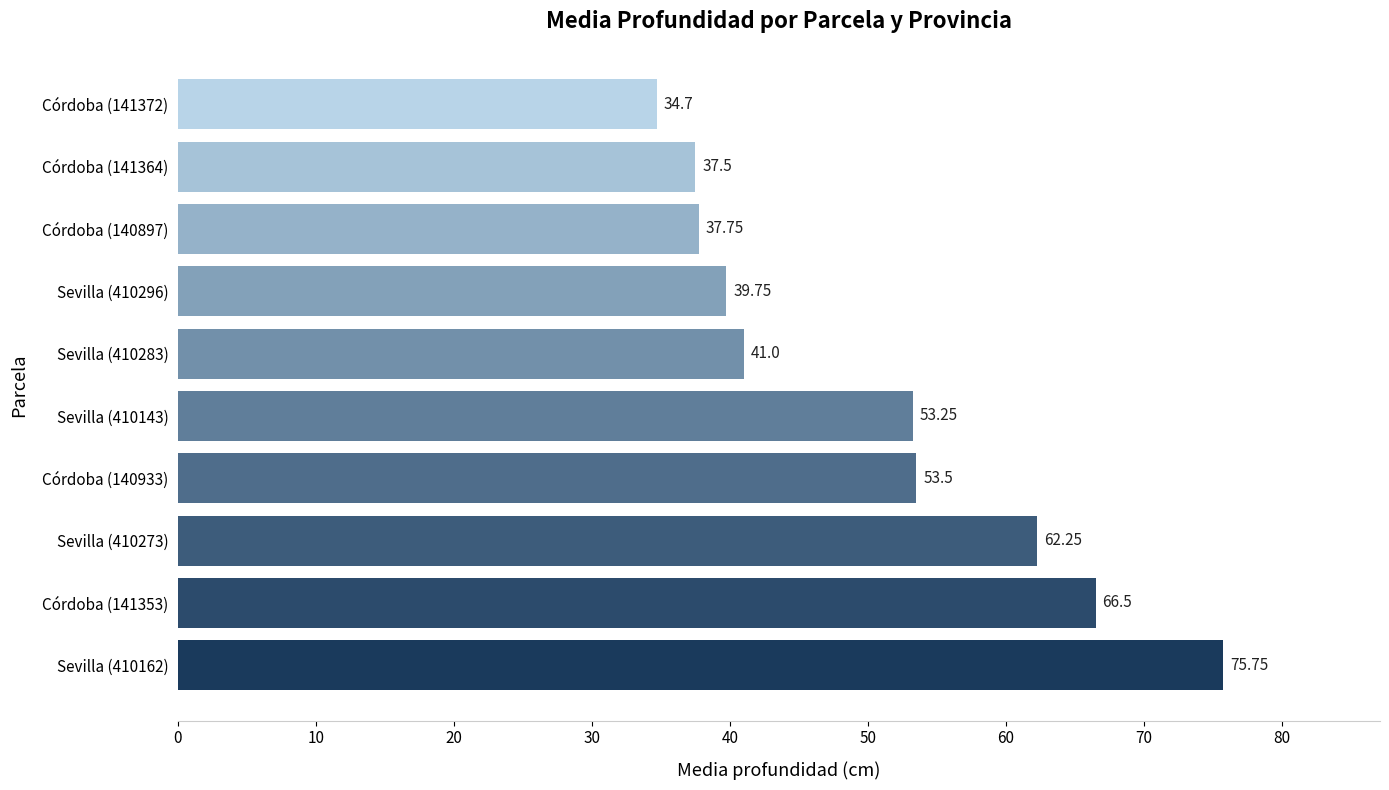

What is the sum of the values at Córdoba (141353) and Córdoba (141364)?

104.0